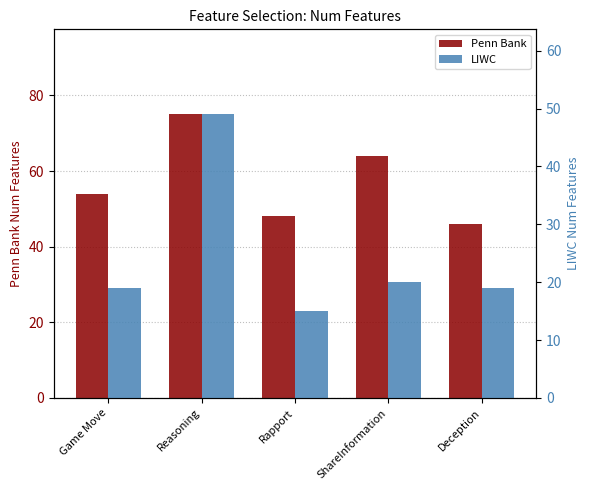

Is it true that Penn Bank equals 94 at ShareInformation?

False